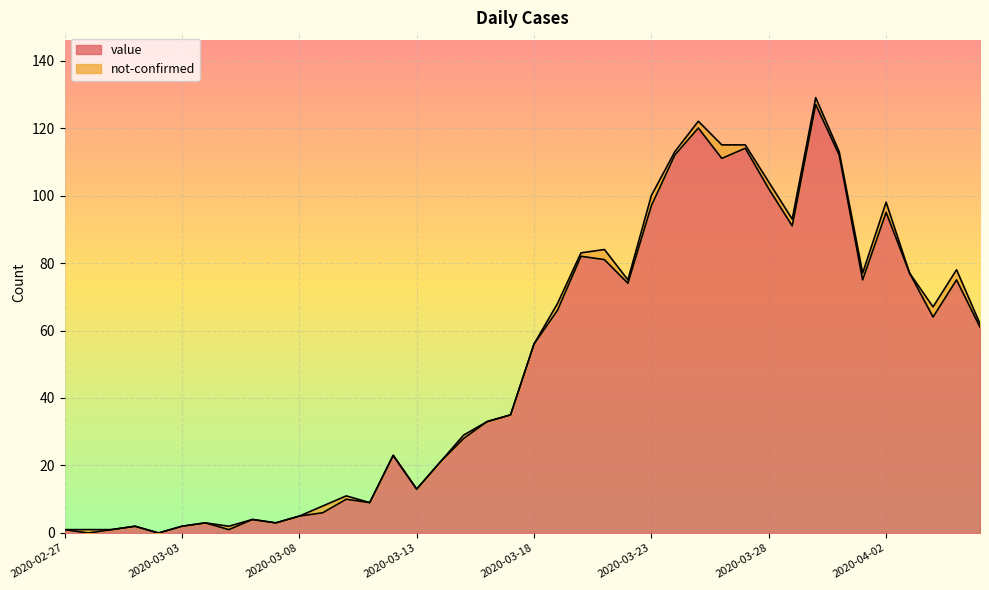

Which label corresponds to the largest value in the chart?

2020-03-30